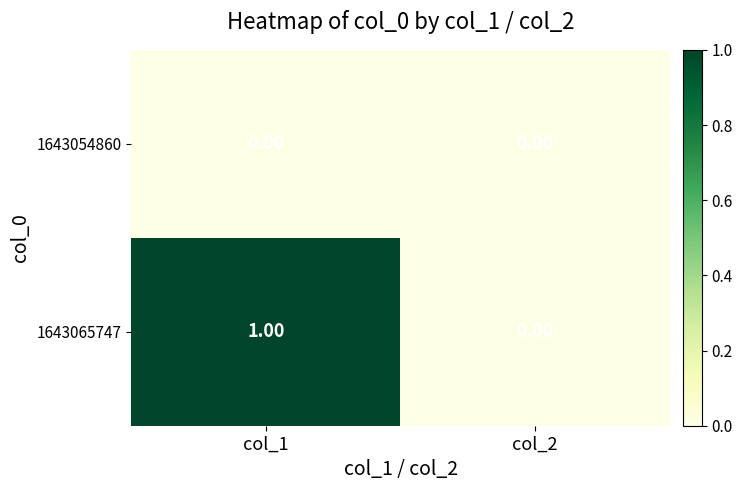

How many categories are shown in the chart?

2